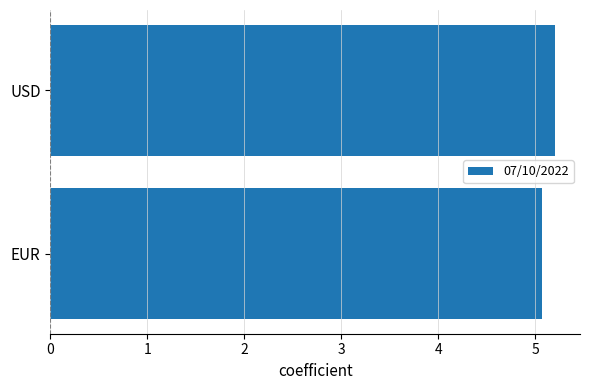

List the labels in order of value, smallest first.

EUR, USD